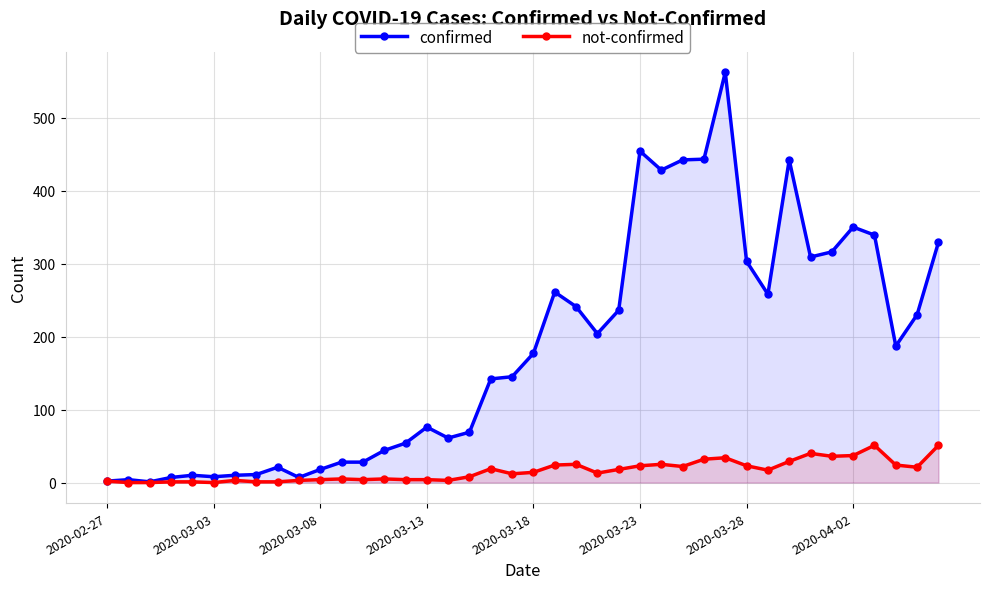

How many data points in not-confirmed are less than 14?

20